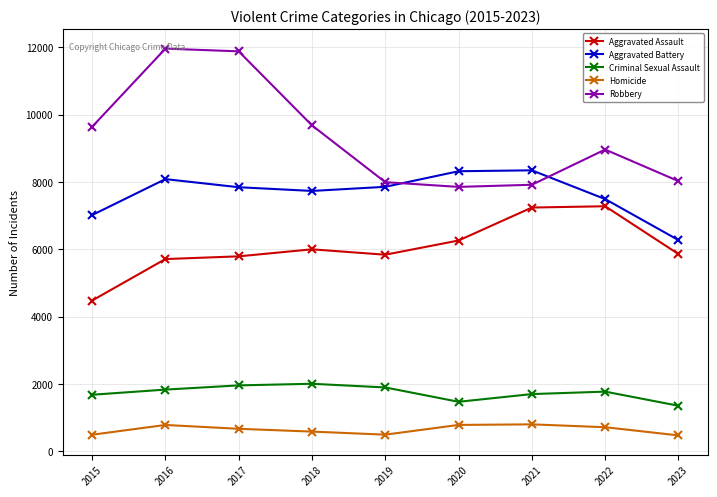

What is the greatest value displayed?

11960